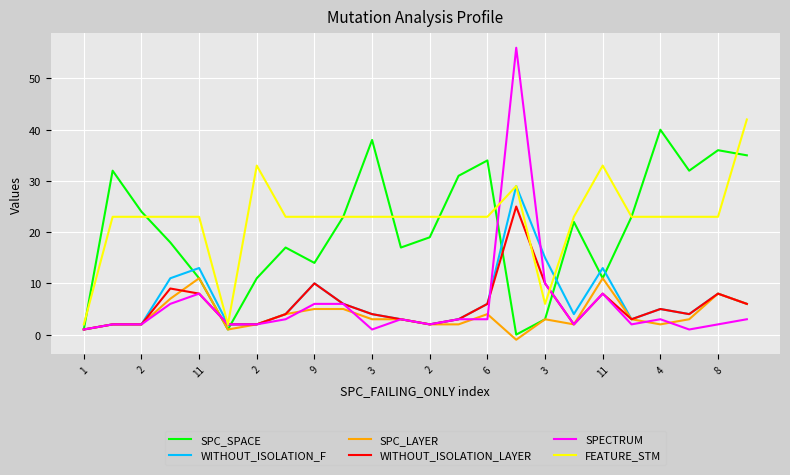

What is the greatest value displayed?

56